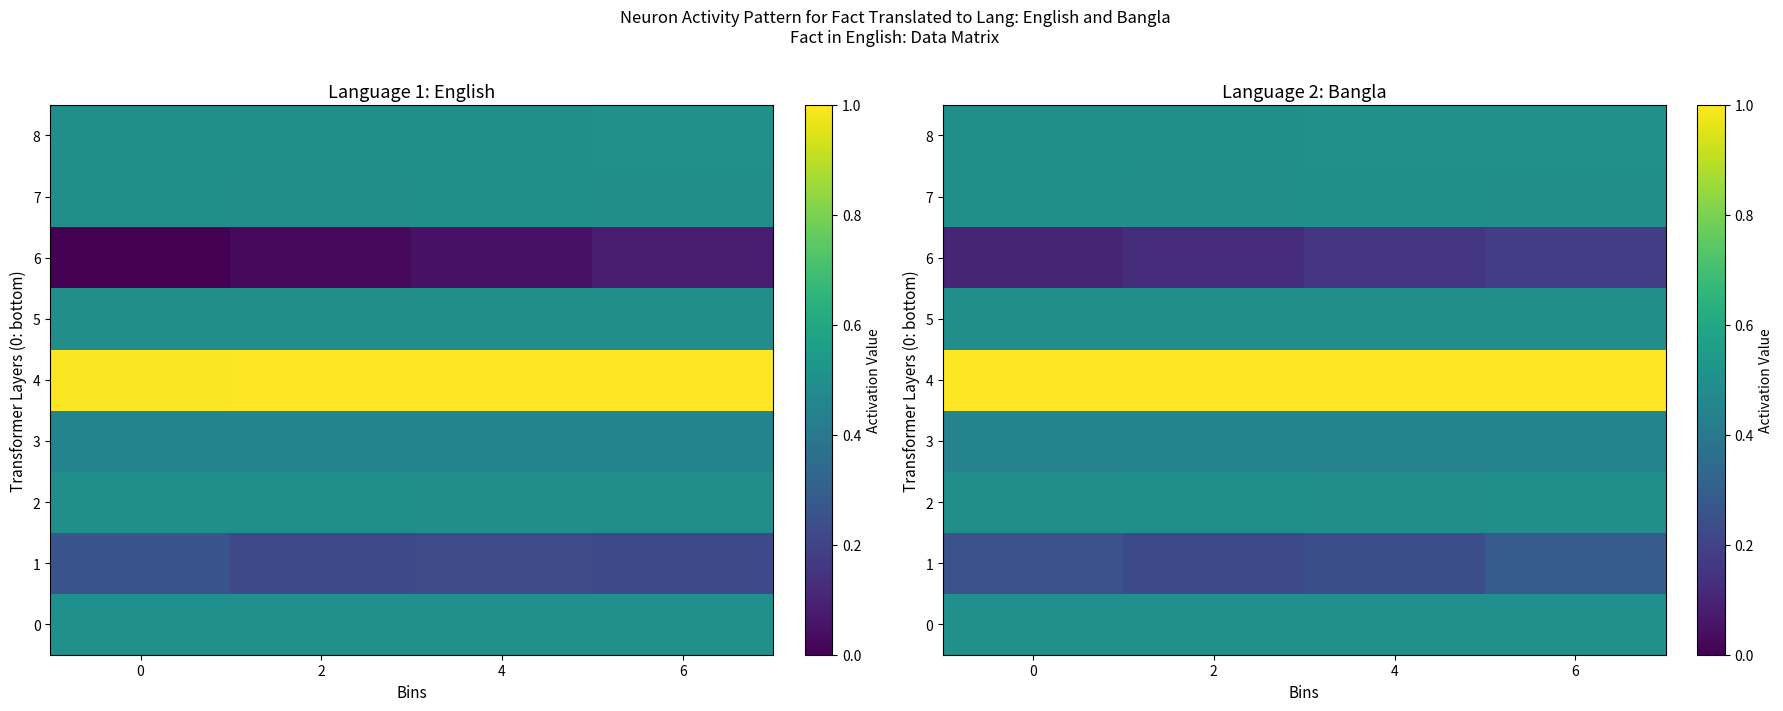

The 5 series shows 0.5 at 6. True or false?

True